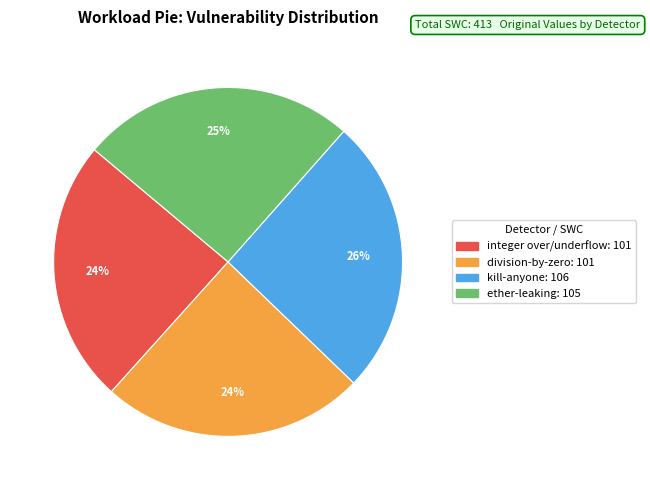

To the nearest percent, what is the average slice percentage?

25%